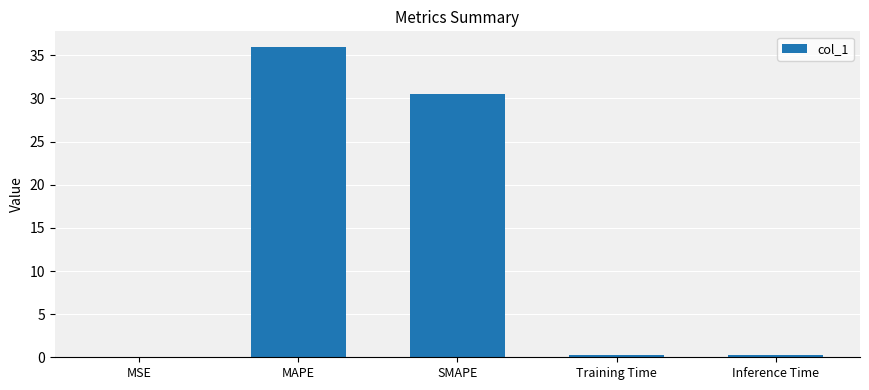

True or false: the data shows 0.2 at Inference Time.

True